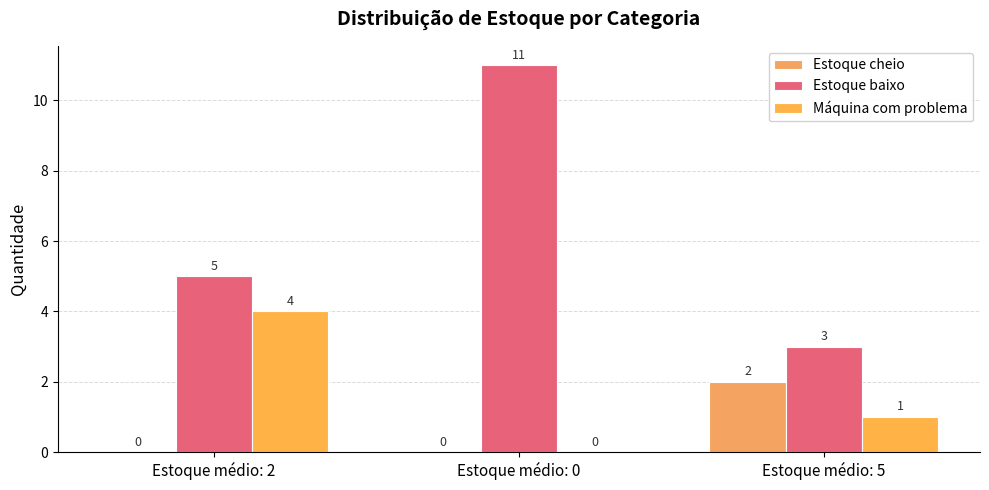

At which label is Máquina com problema closest to 2?

Estoque médio: 5